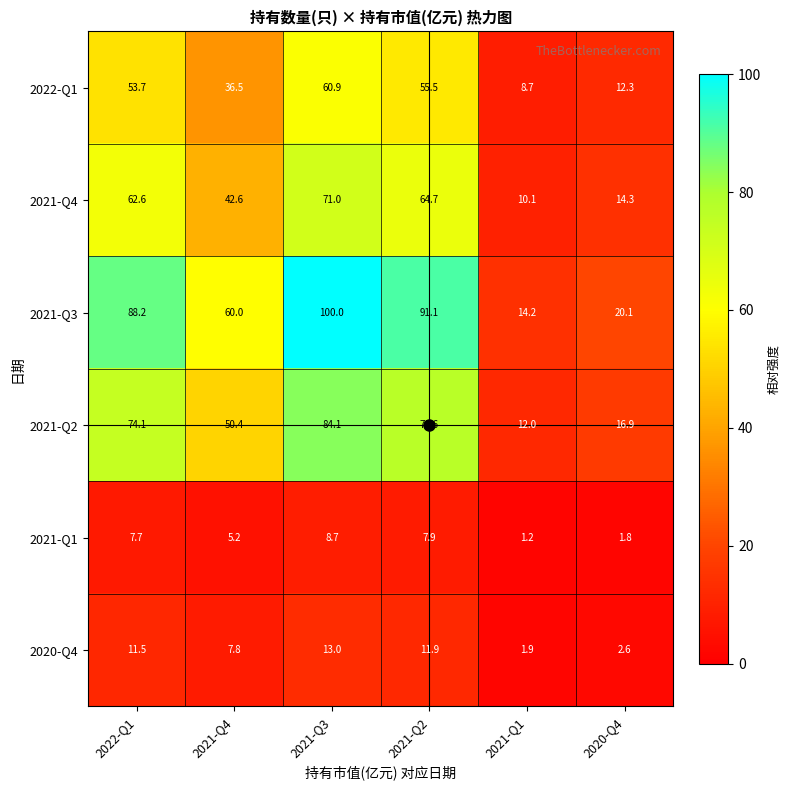

What is the smallest value displayed?

1.2